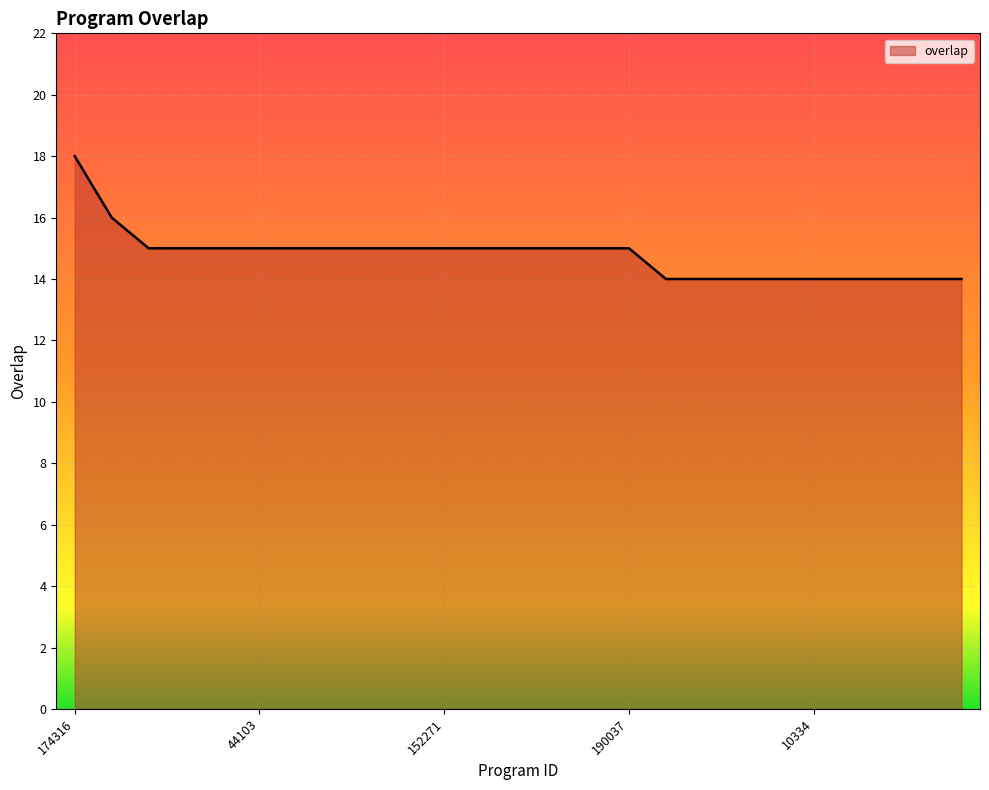

Count the values in the range 14 to 15.

23